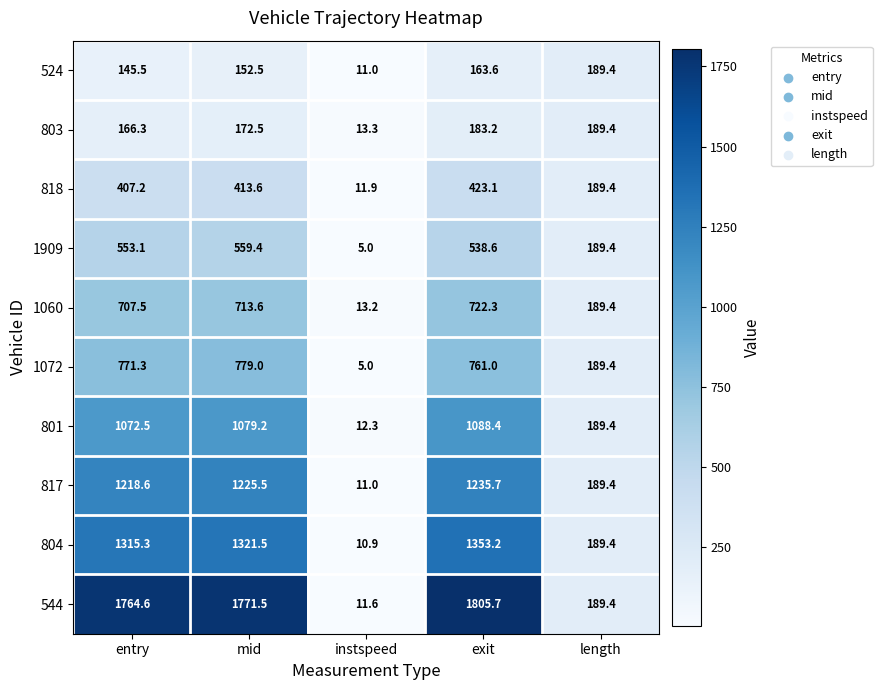

The value of 544 at exit is 1025.8. True or false?

False